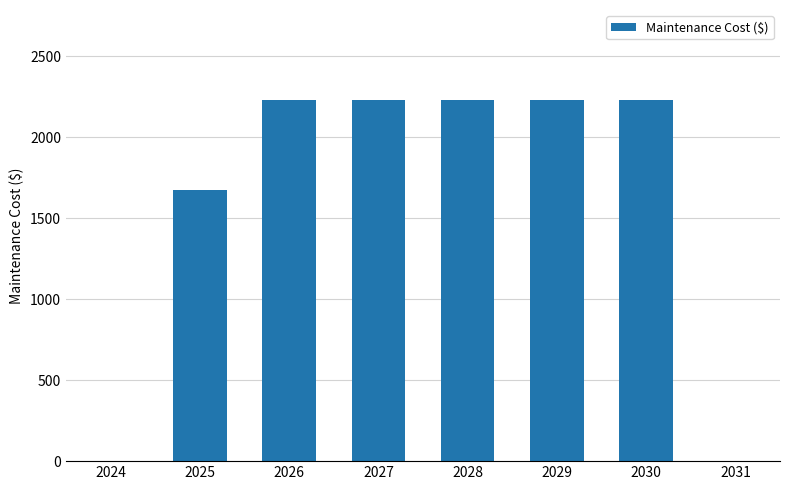

What is the maximum value shown in the chart?

2229.4